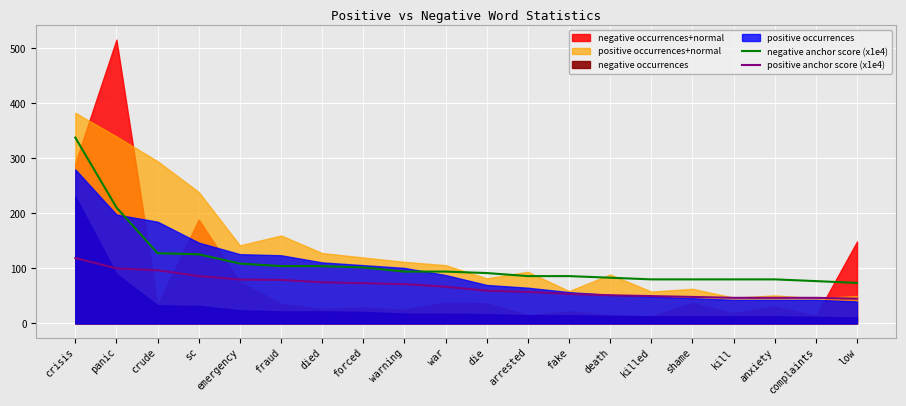

Where is negative anchor score (x1e4) nearest to the value 205?

panic